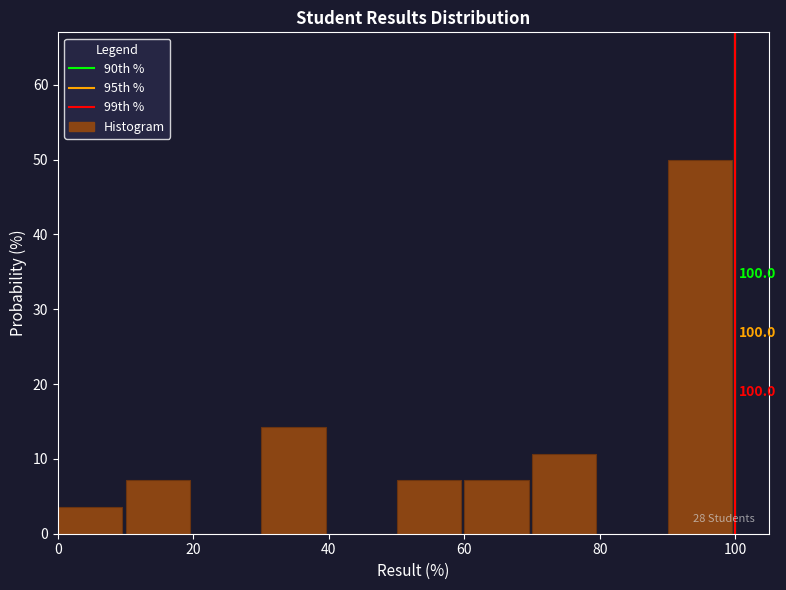

Over which range of the x-axis is the bar tallest?

90 to 100